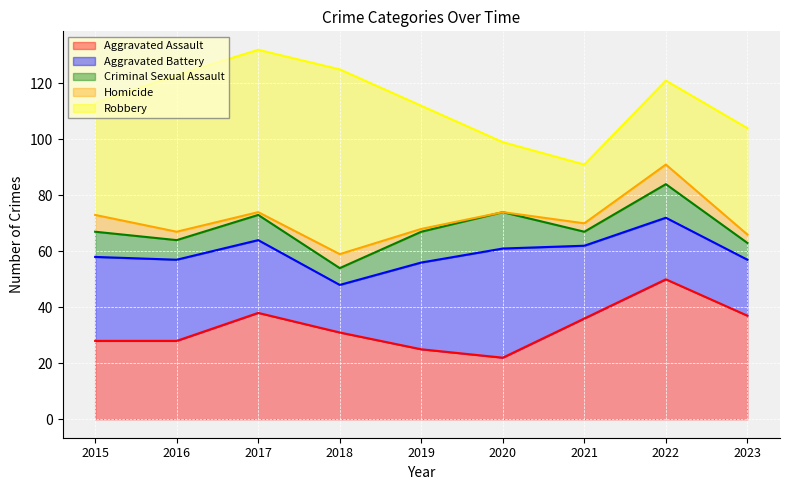

How many lines are shown in the chart?

5